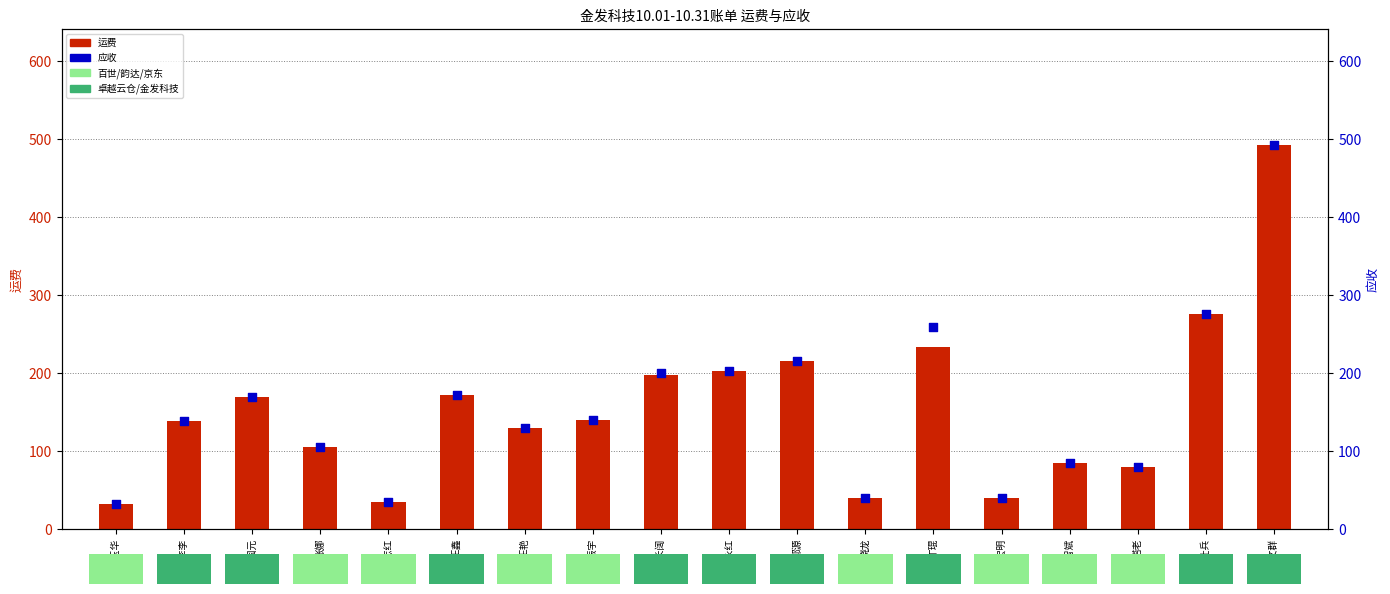

What is the total value across all series at 塔老?

160.0